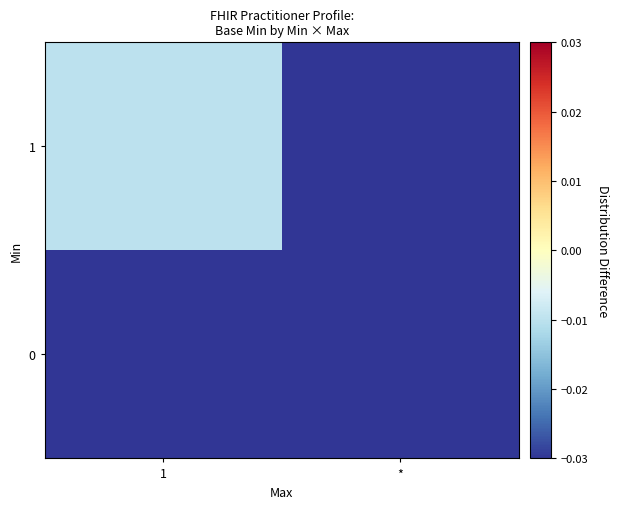

Which series has the largest range (max minus min)?

1